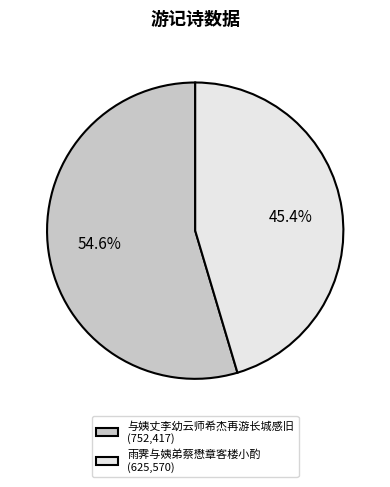

To the nearest percent, what percentage of the pie is 与姨丈李幼云师希杰再游长城感旧?

55%